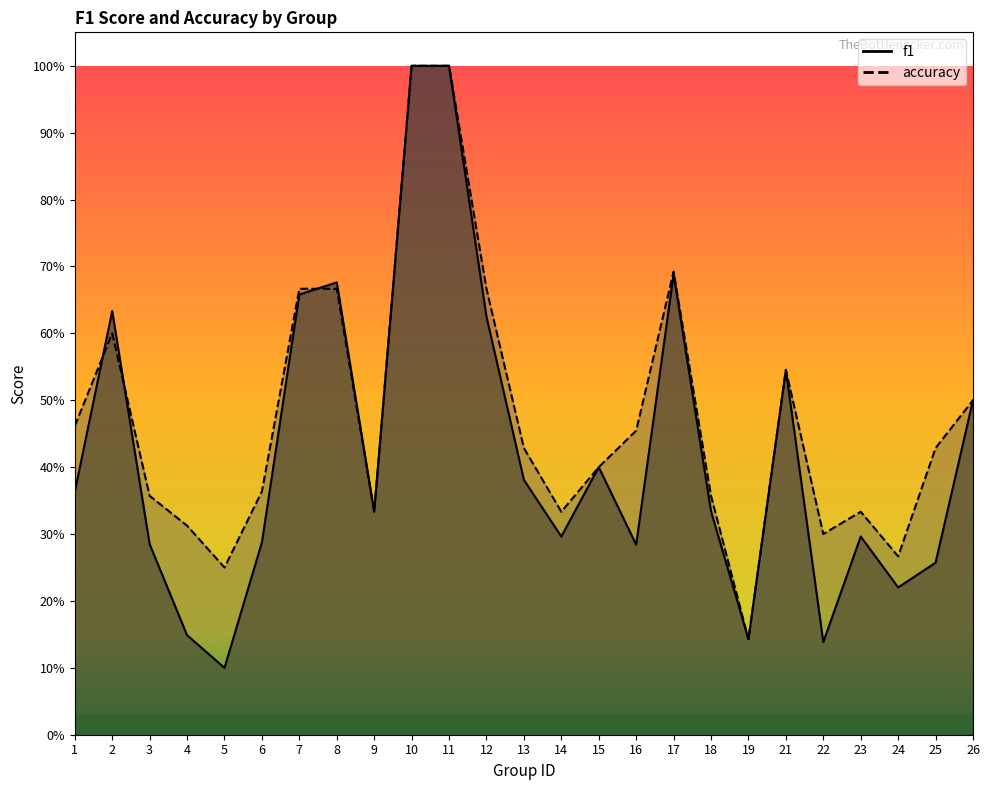

What are all the series names shown in the legend?

f1, accuracy